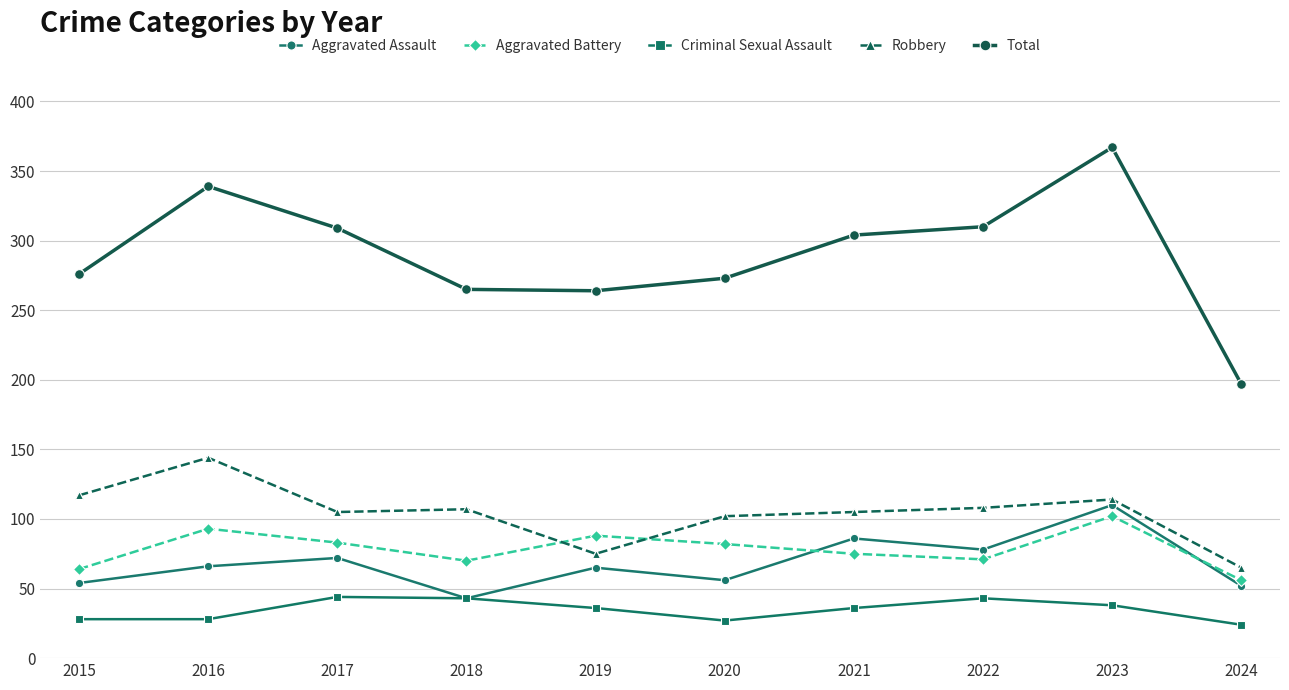

True or false: Aggravated Battery has a value of 17 at 2022.

False